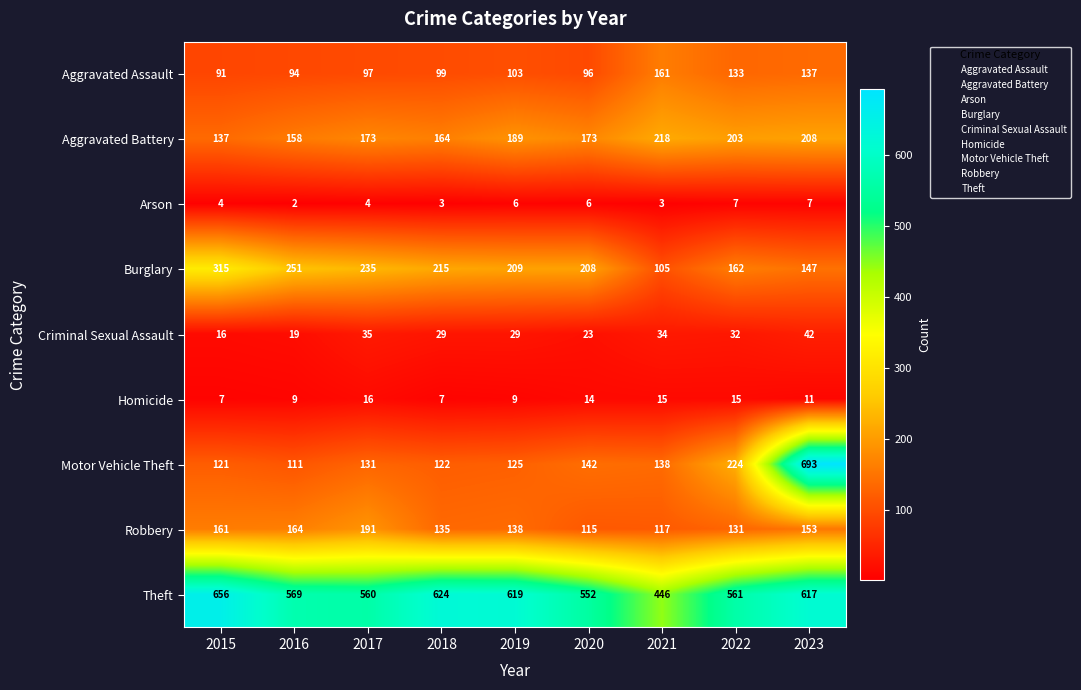

True or false: Criminal Sexual Assault has a value of 23 at 2020.

True